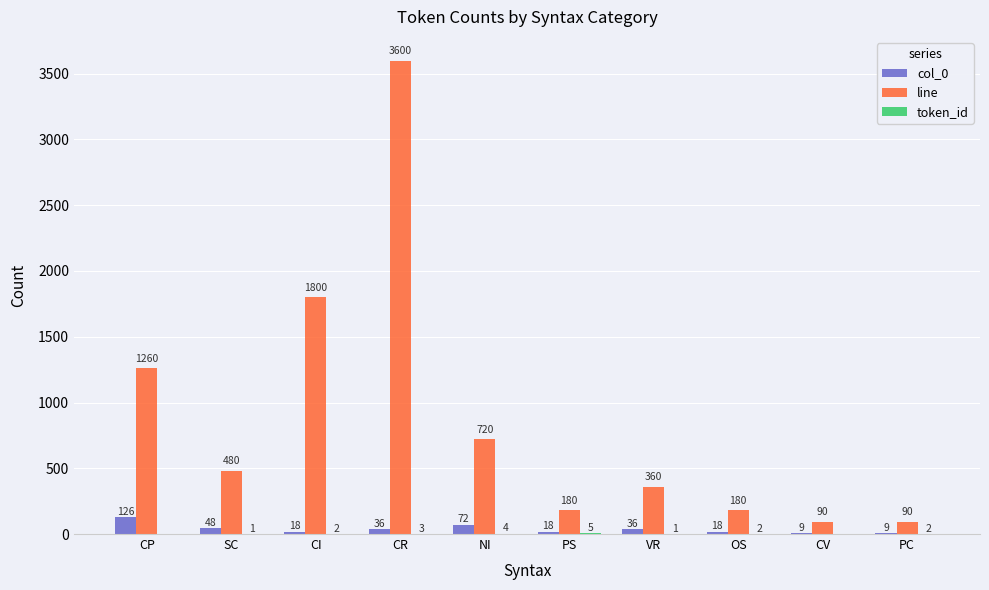

How many series are shown in this chart?

3